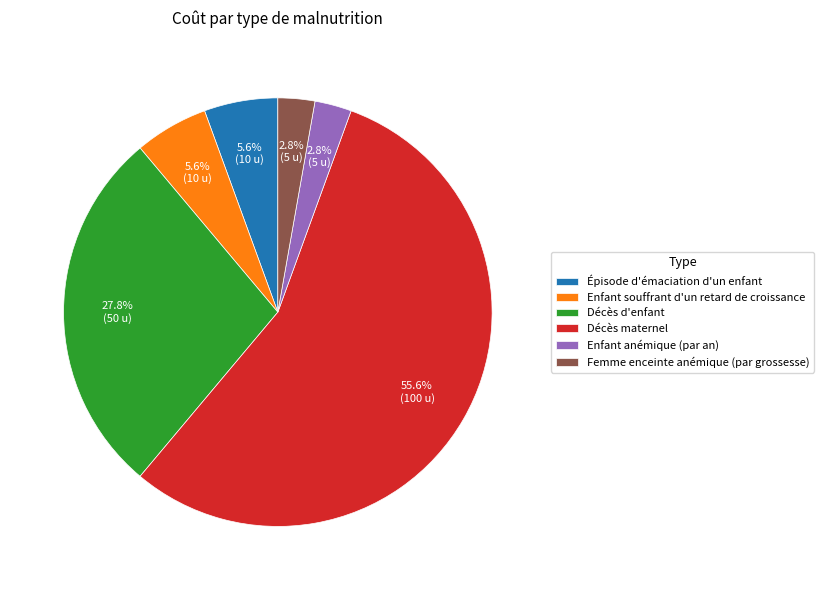

What percentage is the Épisode d'émaciation d'un enfant slice, to the nearest percent?

6%